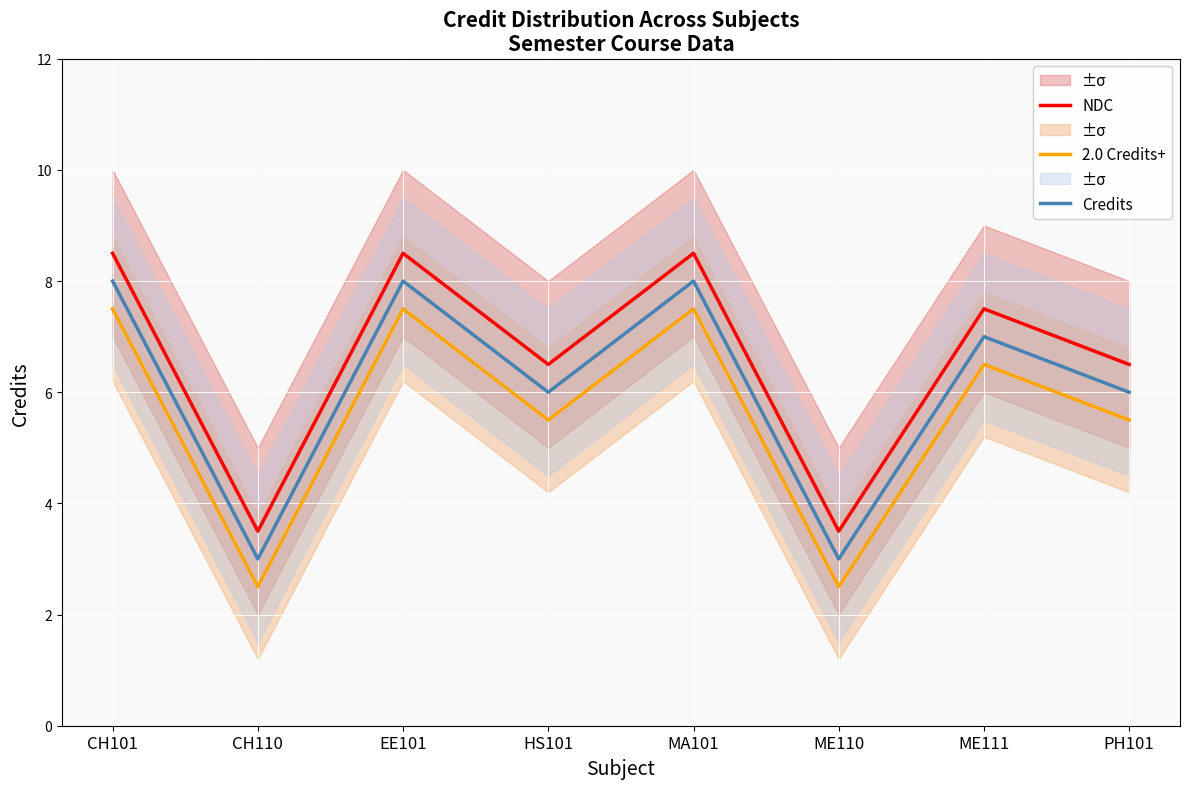

Between EE101 and ME111, which series saw the biggest shift?

NDC